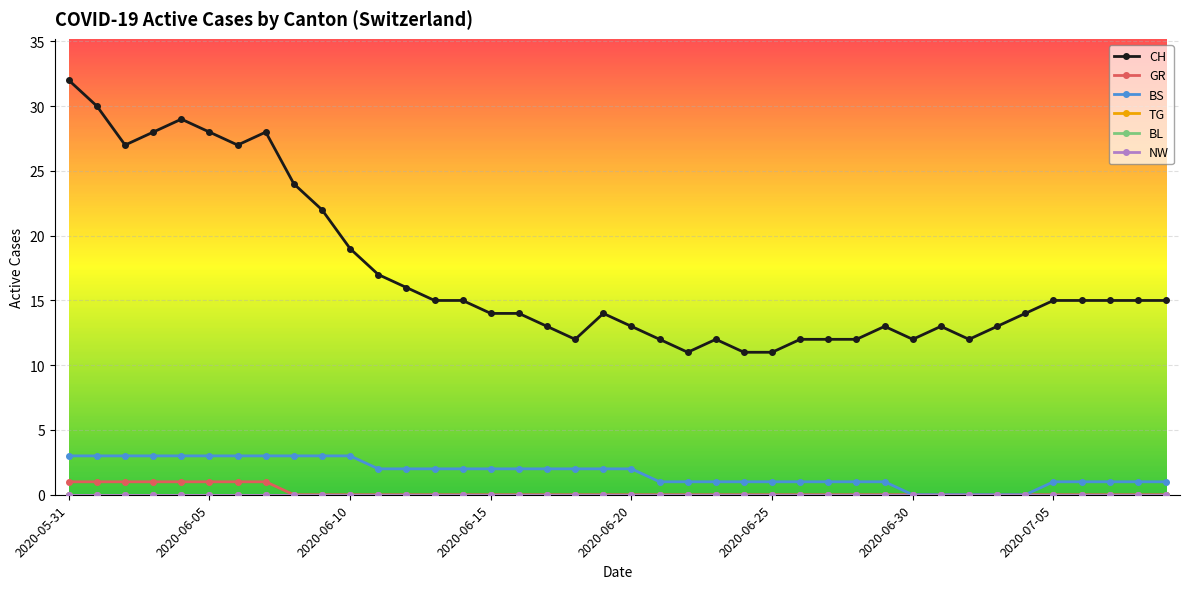

At which category does the chart reach its minimum across all series?

2020-06-08